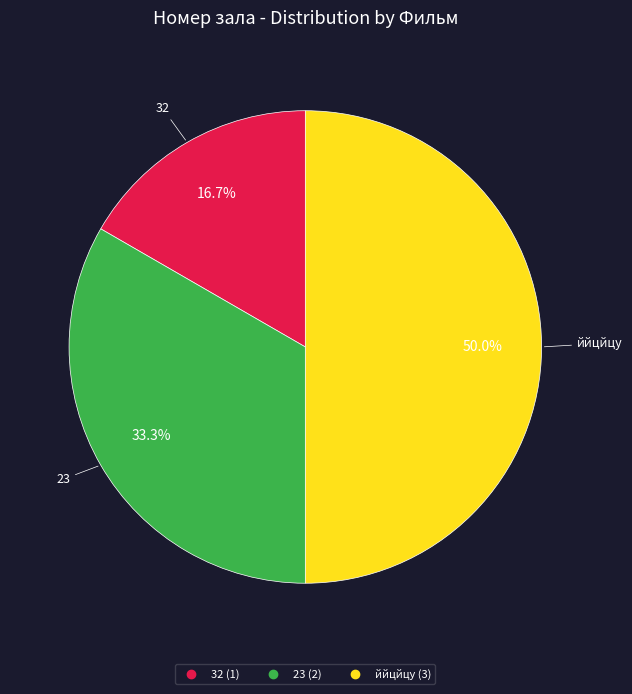

What is the largest slice in the pie chart?

ййцйцу